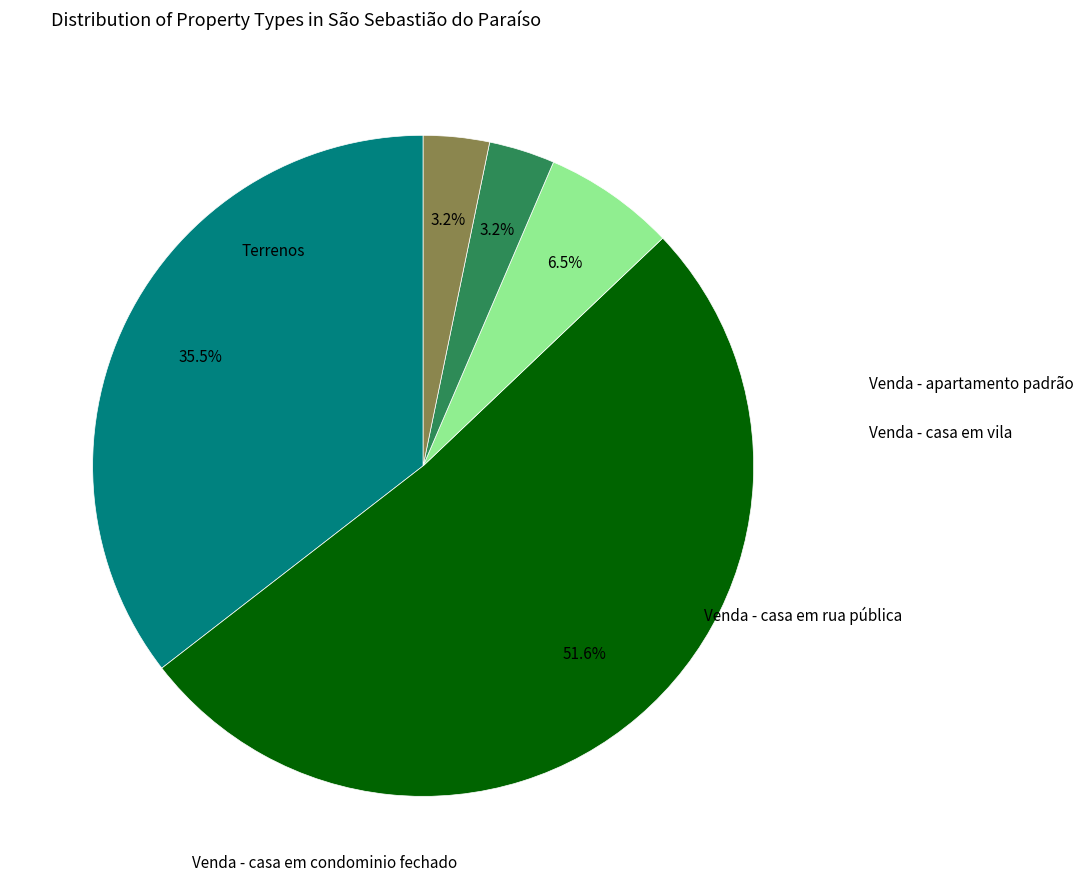

Is there any slice that represents more than half of the pie?

Yes